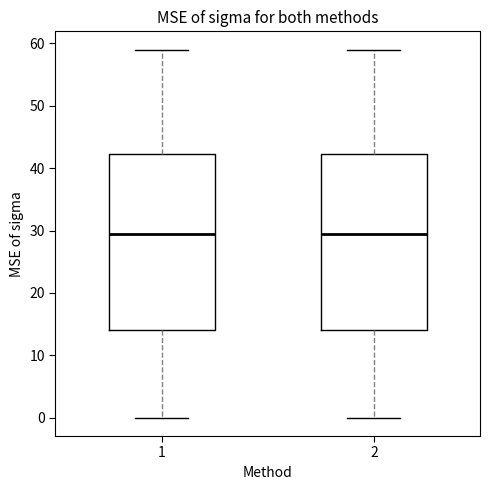

Reading left to right, transcribe this box plot: for each box, give where its median line is, the range the box spans, and where its two whiskers end, as read against the y-axis. The values are not printed on the chart, so give them approximately, as read against the axis.

1: median 30, box 14 to 42, whiskers 0 to 59
2: median 30, box 14 to 42, whiskers 0 to 59